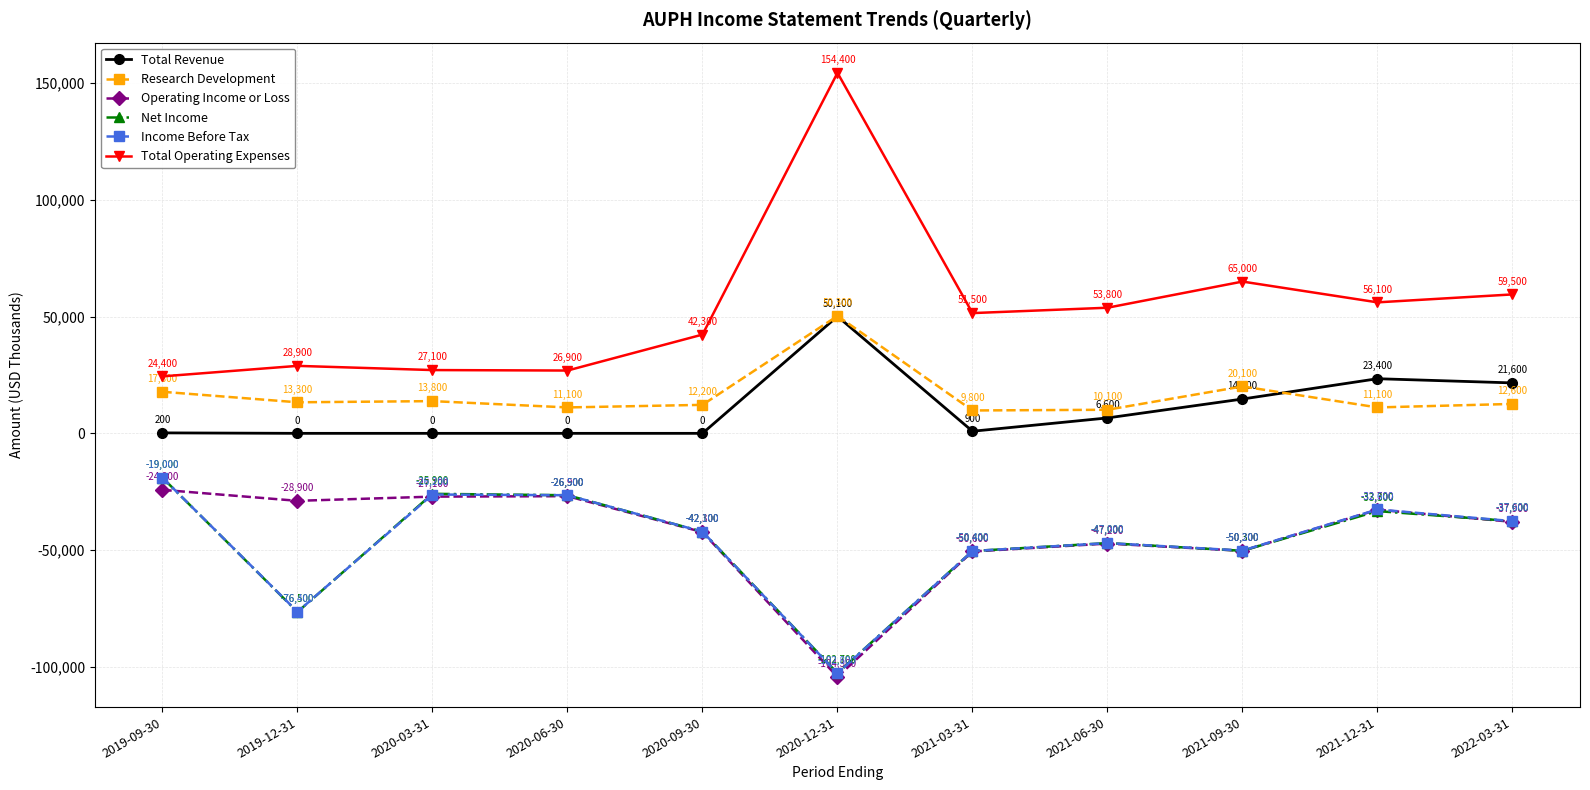

Reading left to right, what are all the values shown in this chart?

Total Revenue: 2019-09-30=200	2019-12-31=0	2020-03-31=0	2020-06-30=0	2020-09-30=0	2020-12-31=50100	2021-03-31=900	2021-06-30=6600	2021-09-30=14700	2021-12-31=23400	2022-03-31=21600
Research Development: 2019-09-30=17800	2019-12-31=13300	2020-03-31=13800	2020-06-30=11100	2020-09-30=12200	2020-12-31=50300	2021-03-31=9800	2021-06-30=10100	2021-09-30=20100	2021-12-31=11100	2022-03-31=12600
Operating Income or Loss: 2019-09-30=-24200	2019-12-31=-28900	2020-03-31=-27100	2020-06-30=-26900	2020-09-30=-42300	2020-12-31=-104300	2021-03-31=-50600	2021-06-30=-47200	2021-09-30=-50300	2021-12-31=-32700	2022-03-31=-37900
Net Income: 2019-09-30=-19000	2019-12-31=-76500	2020-03-31=-25900	2020-06-30=-26500	2020-09-30=-42100	2020-12-31=-102700	2021-03-31=-50400	2021-06-30=-47000	2021-09-30=-50300	2021-12-31=-33300	2022-03-31=-37600
Income Before Tax: 2019-09-30=-19000	2019-12-31=-76400	2020-03-31=-26200	2020-06-30=-26500	2020-09-30=-42100	2020-12-31=-102800	2021-03-31=-50400	2021-06-30=-47000	2021-09-30=-50200	2021-12-31=-32600	2022-03-31=-37600
Total Operating Expenses: 2019-09-30=24400	2019-12-31=28900	2020-03-31=27100	2020-06-30=26900	2020-09-30=42300	2020-12-31=154400	2021-03-31=51500	2021-06-30=53800	2021-09-30=65000	2021-12-31=56100	2022-03-31=59500